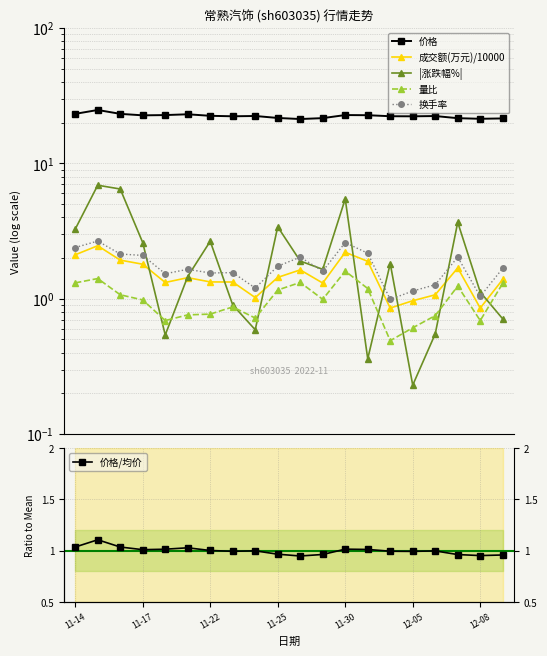

Which series has the largest total across all categories?

价格